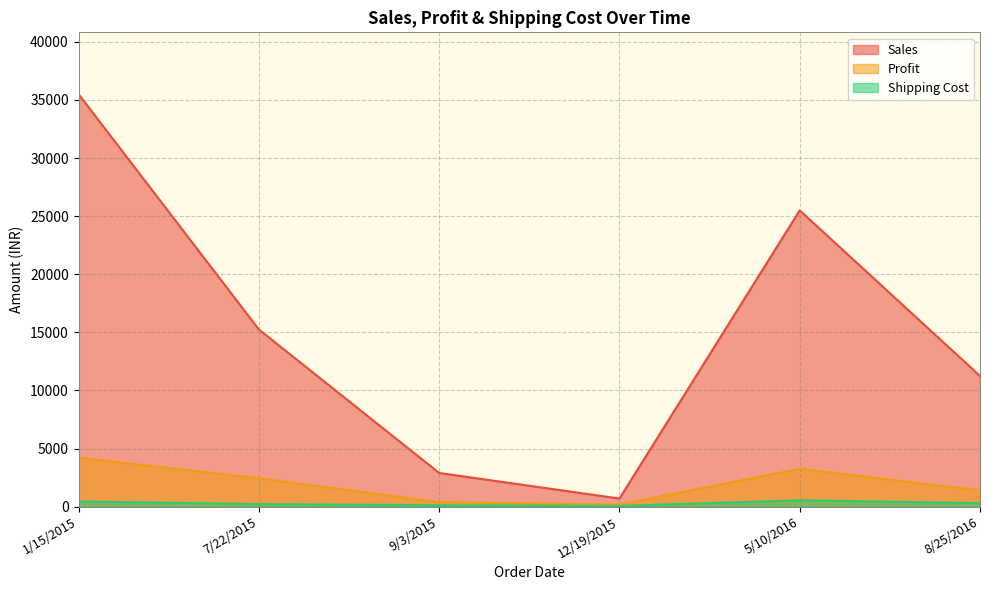

Which series has the largest total across all categories?

Sales